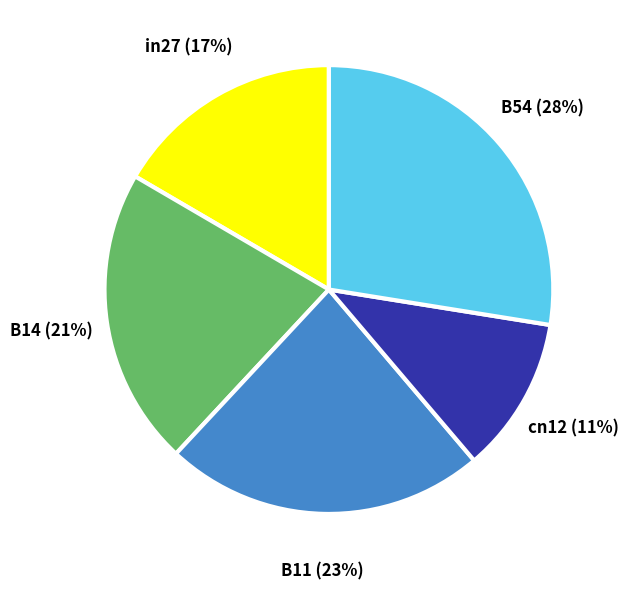

Is there a majority slice in this chart?

No